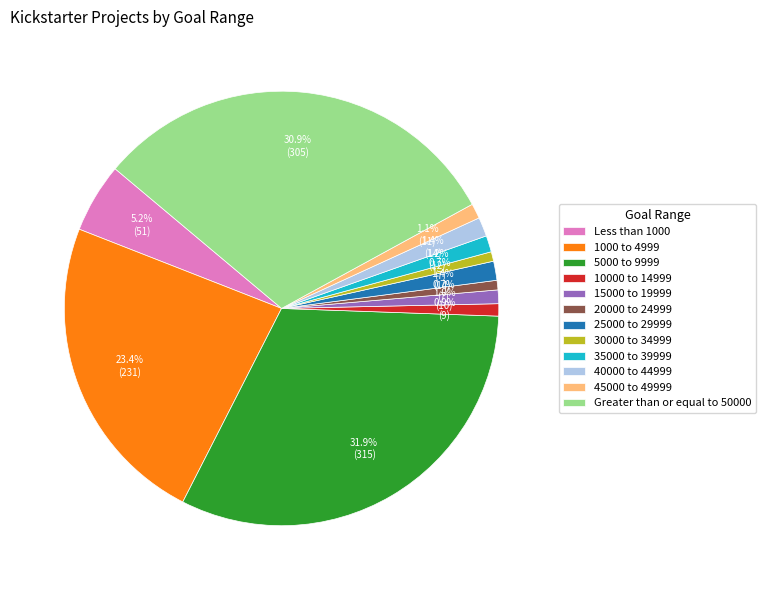

Is there a majority slice in this chart?

No